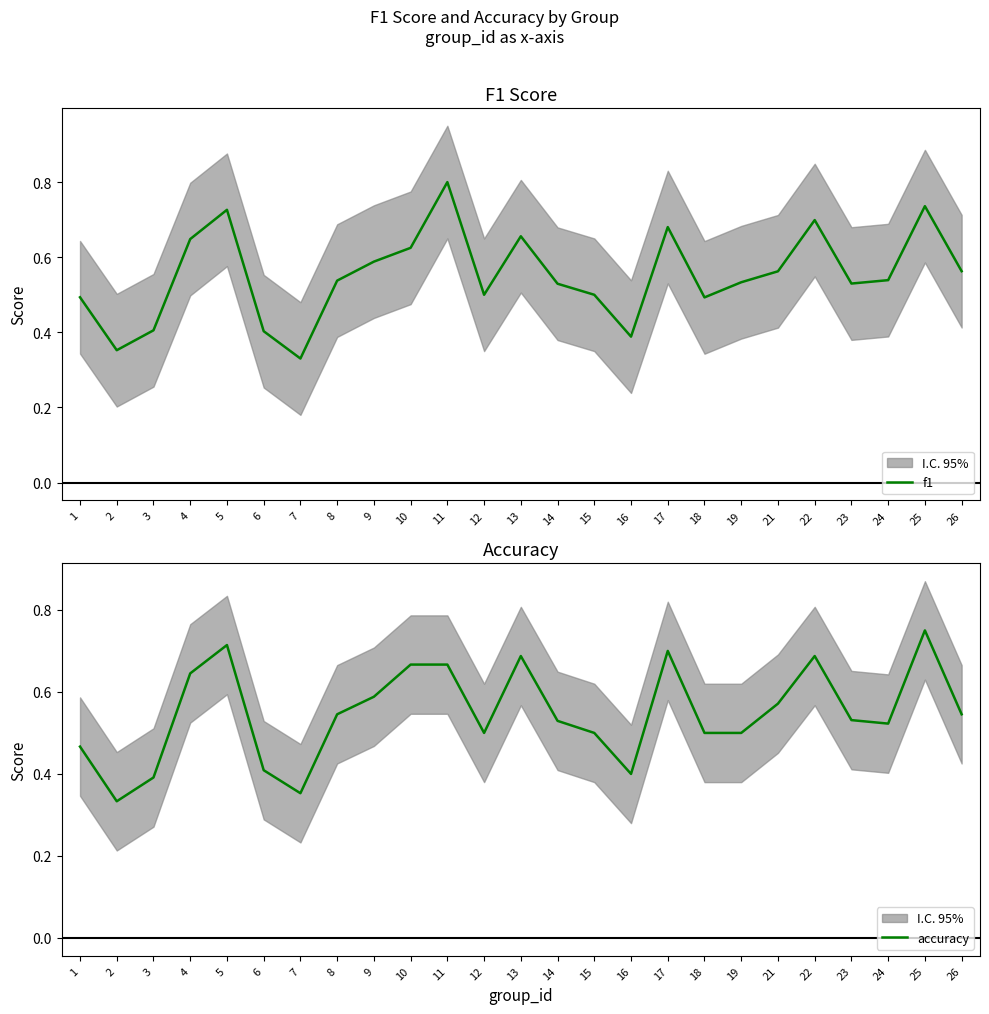

What are all the series names shown in the legend?

f1, accuracy